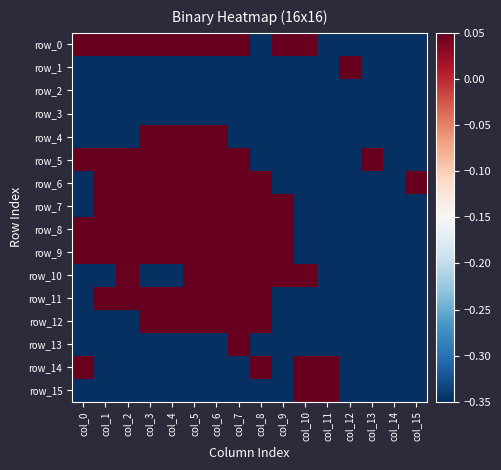

Rank the categories by row_15 value from lowest to highest.

col_0, col_1, col_2, col_3, col_4, col_5, col_6, col_7, col_8, col_9, col_12, col_13, col_14, col_15, col_10, col_11